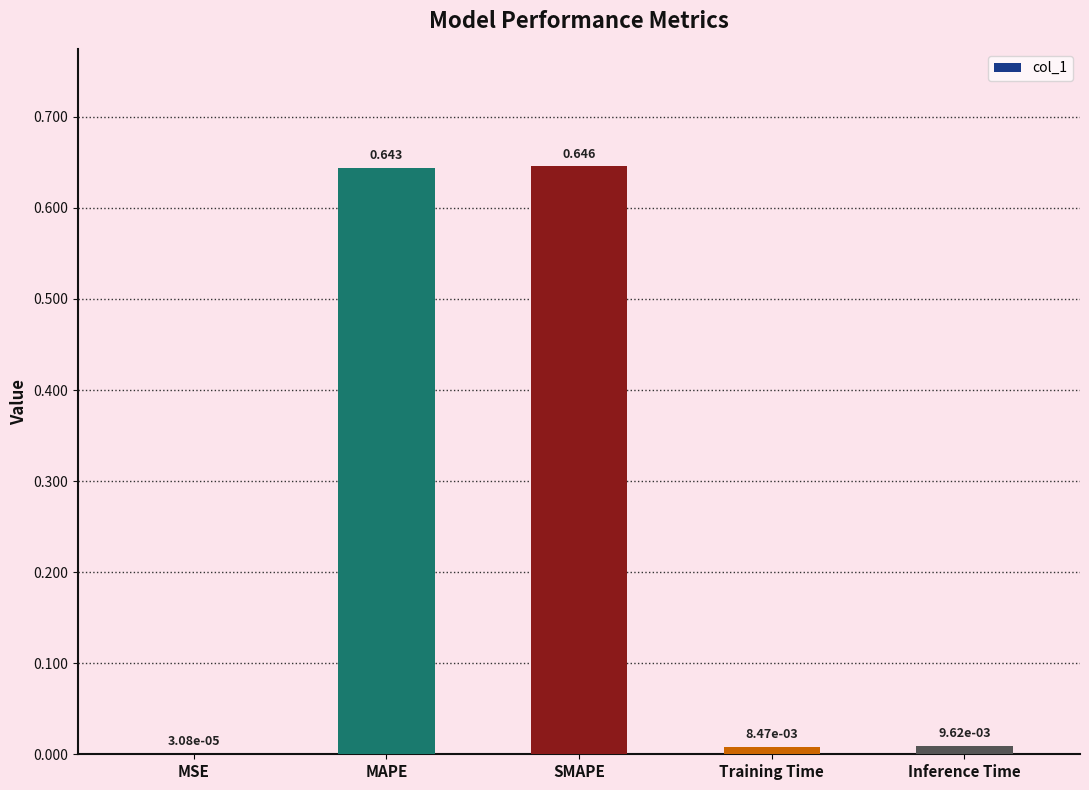

At which label is the value closest to 0?

MSE